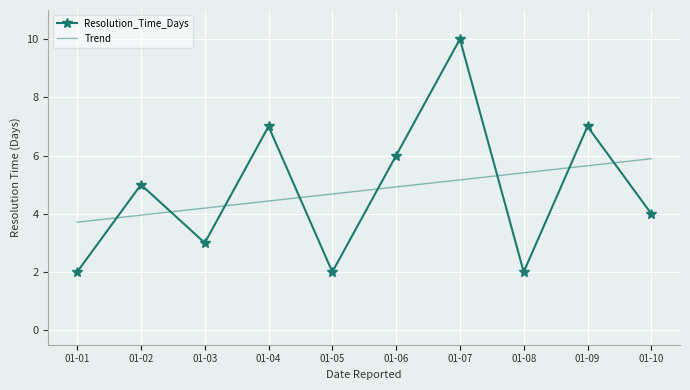

How many interior local valleys does the Resolution_Time_Days series have?

3